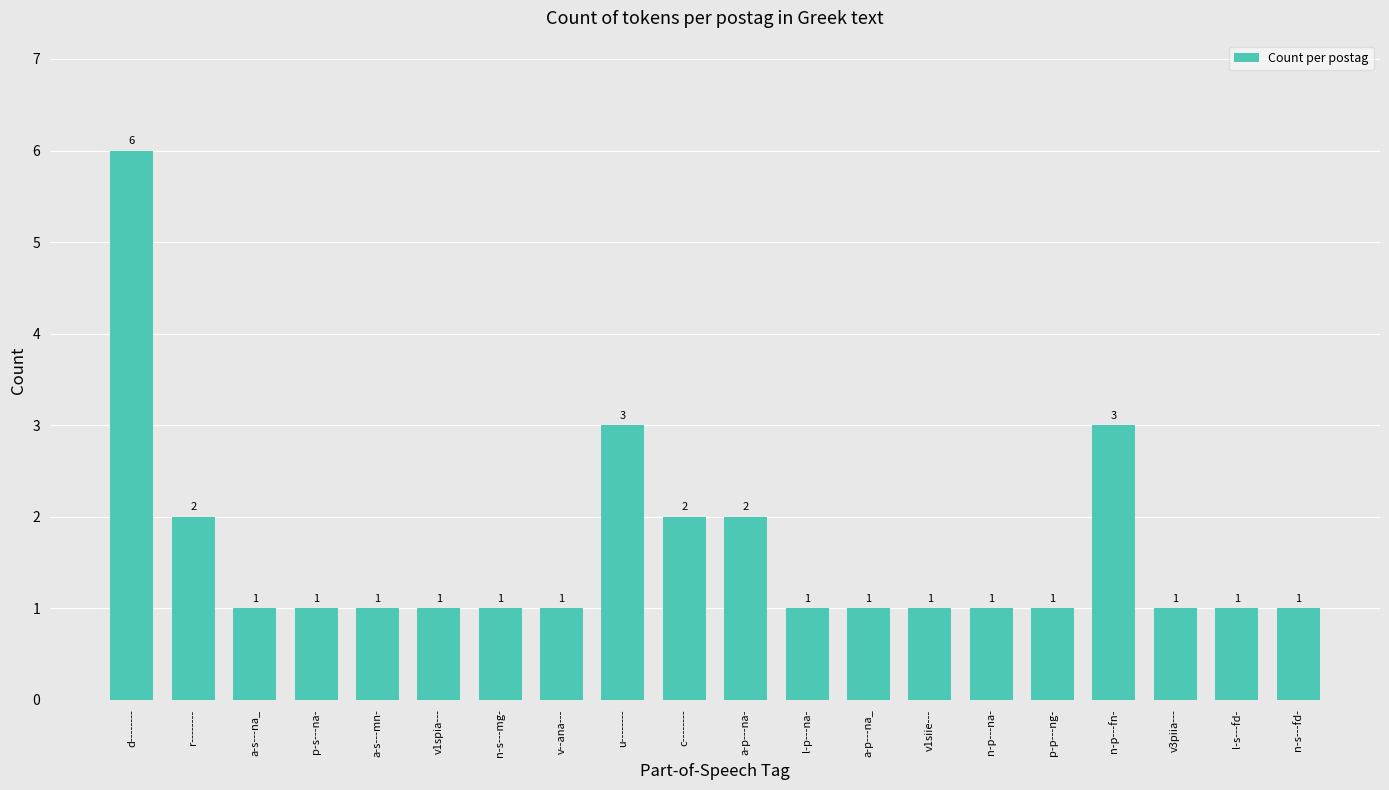

Which label corresponds to the largest value in the chart?

d--------